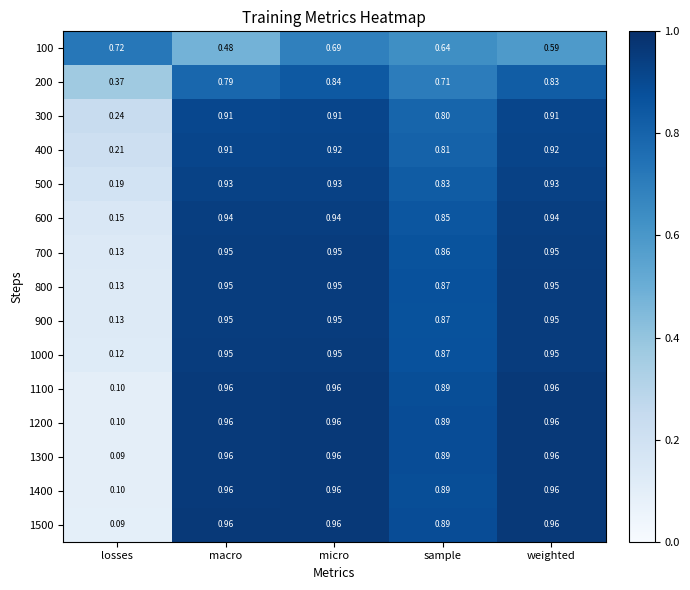

At which category does the chart reach its minimum across all series?

losses